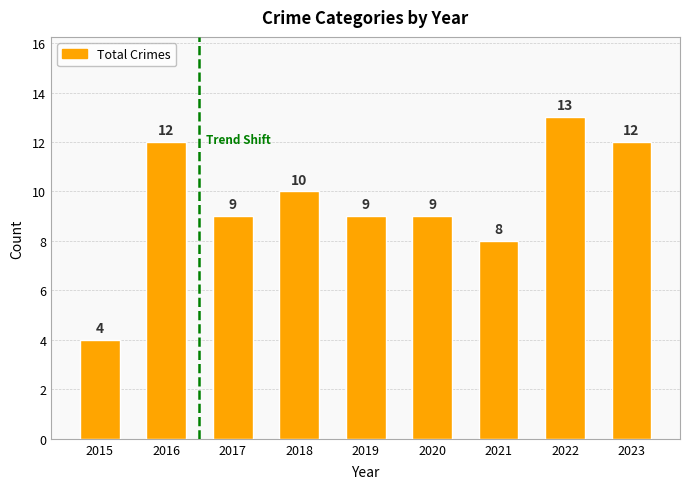

Which label corresponds to the smallest value in the chart?

2015